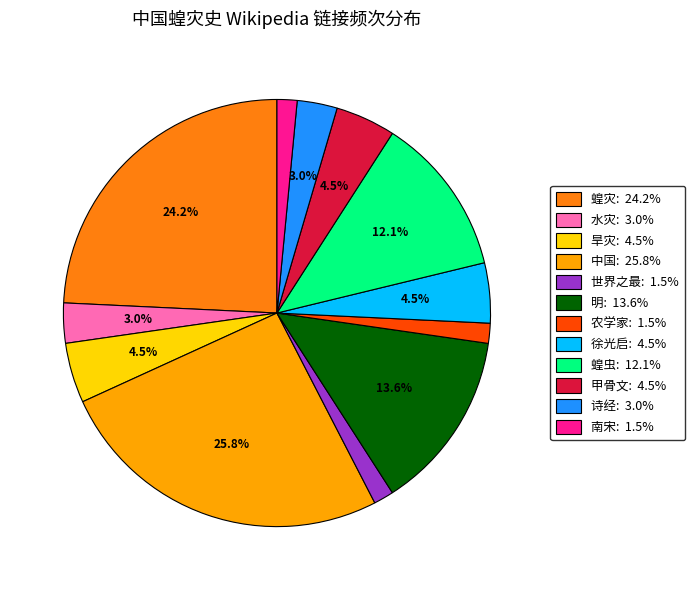

Between 诗经 and 明, which is larger?

明